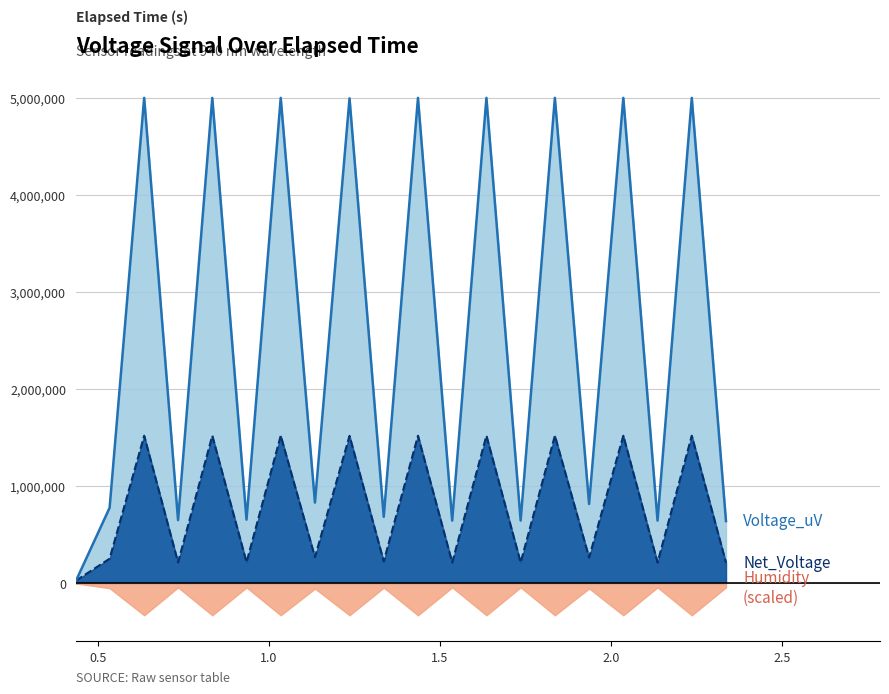

Which category has the highest value across all series?

2